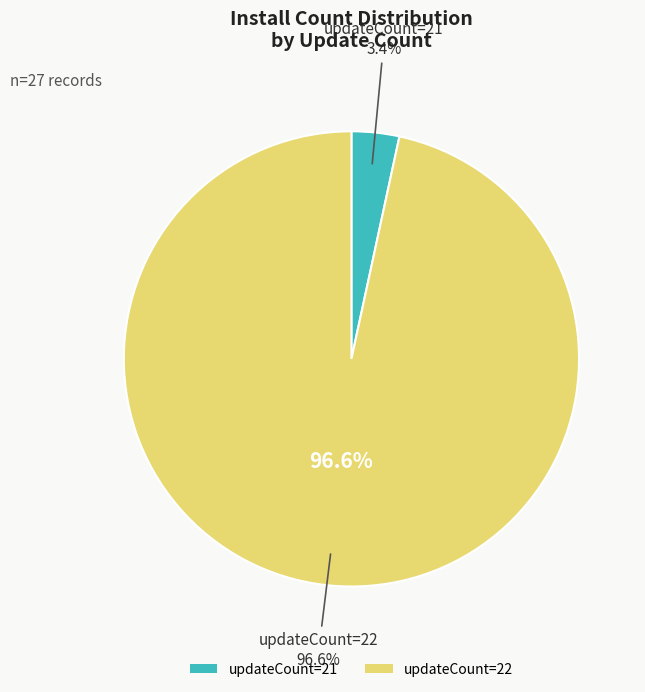

What percentage is the 21 slice, to the nearest percent?

3%